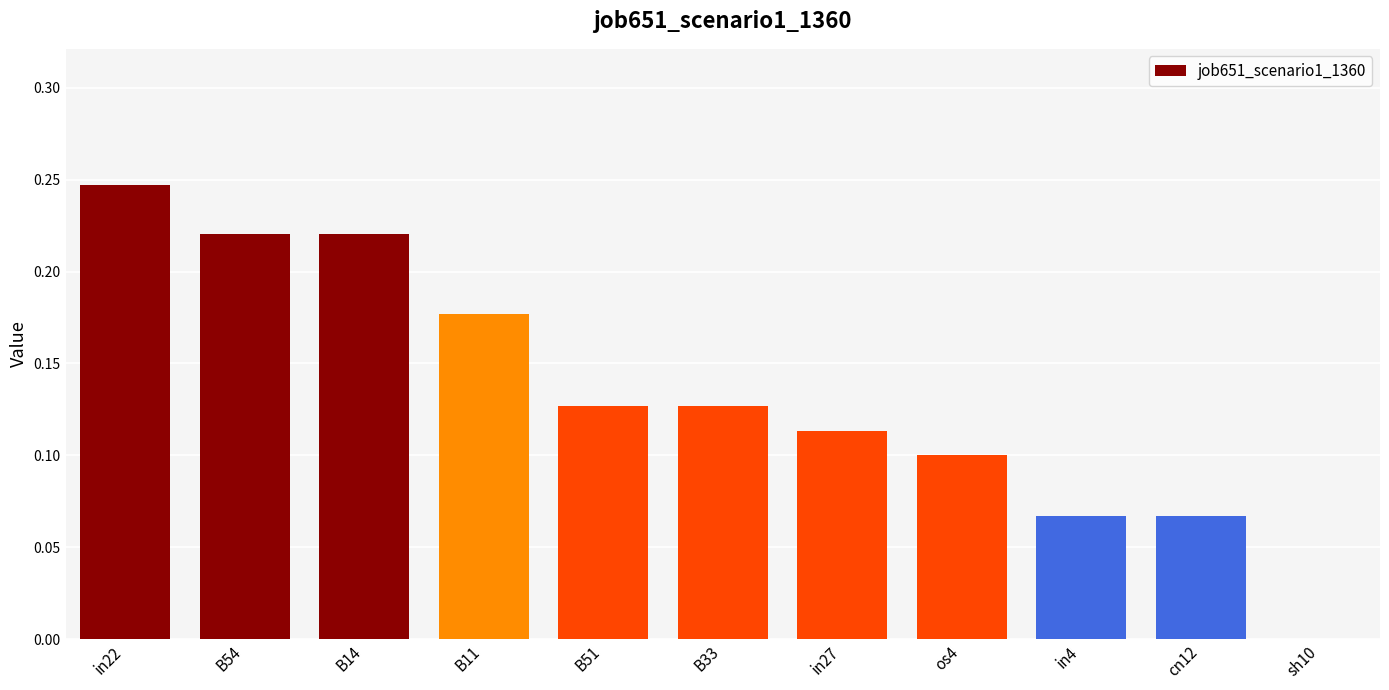

Are the bars horizontal?

No